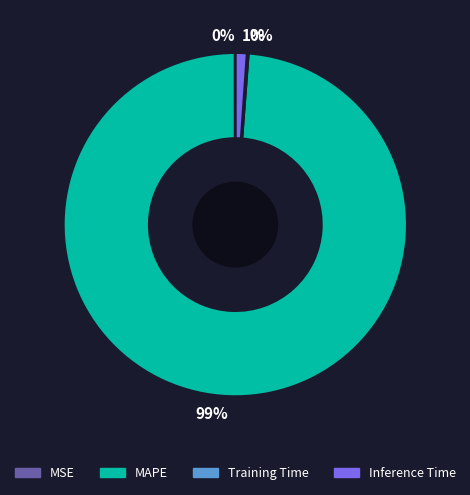

To the nearest percent, what is the difference between the largest and smallest slice percentages?

99%